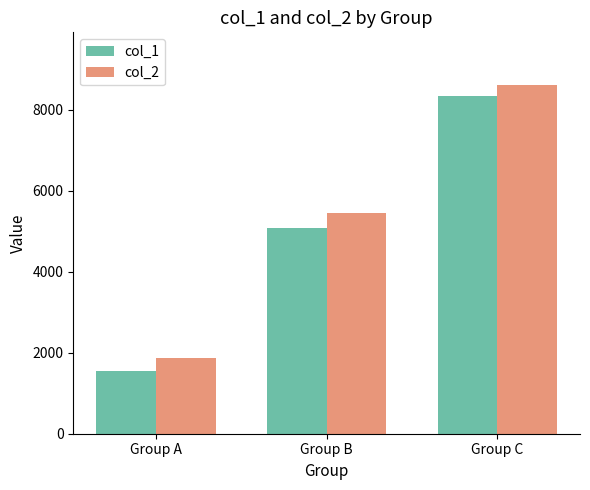

Are the bars horizontal?

No